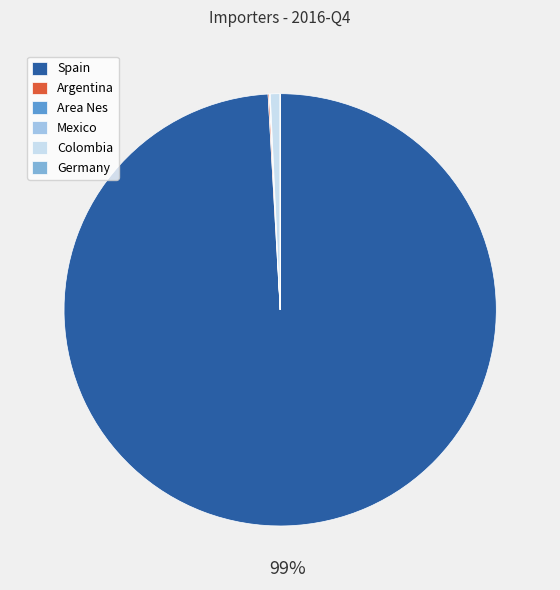

Which category has the biggest portion of the pie?

Spain